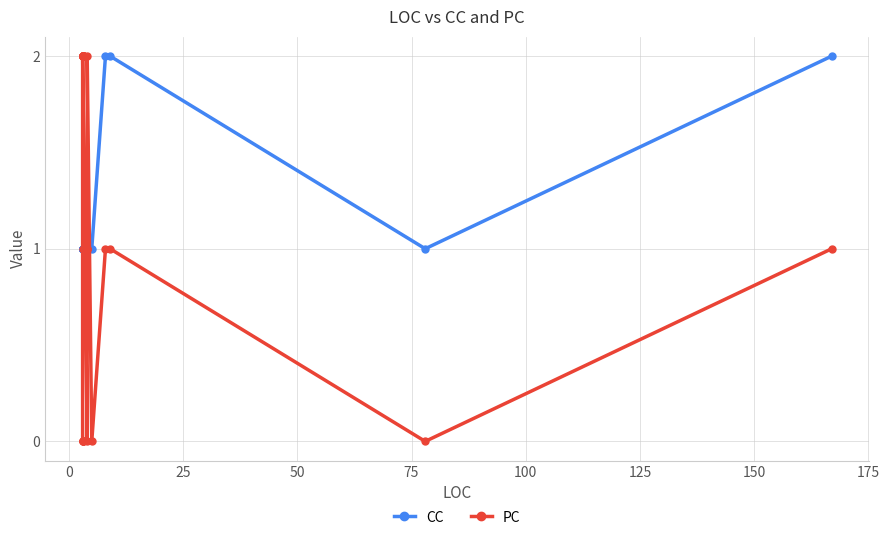

How many lines are shown in the chart?

2